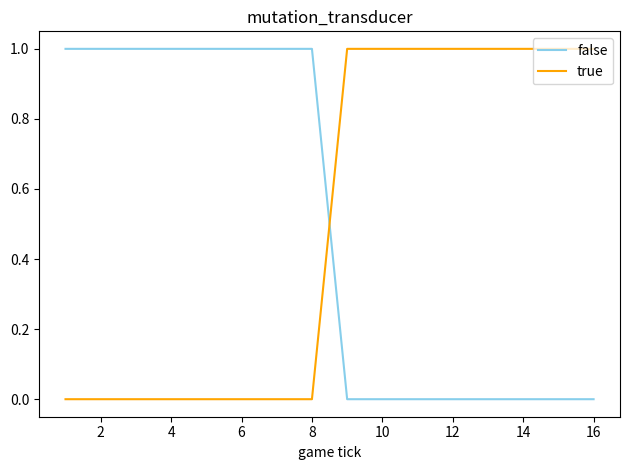

Does the chart display data point markers on the line(s)?

No